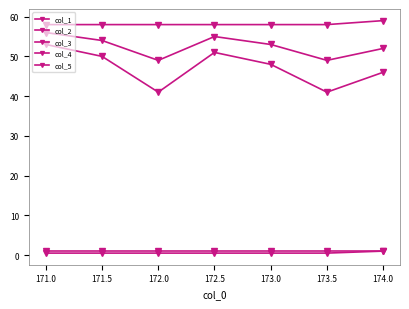

What is the sum of the col_5 values at 173.0 and 172.0?

116.0